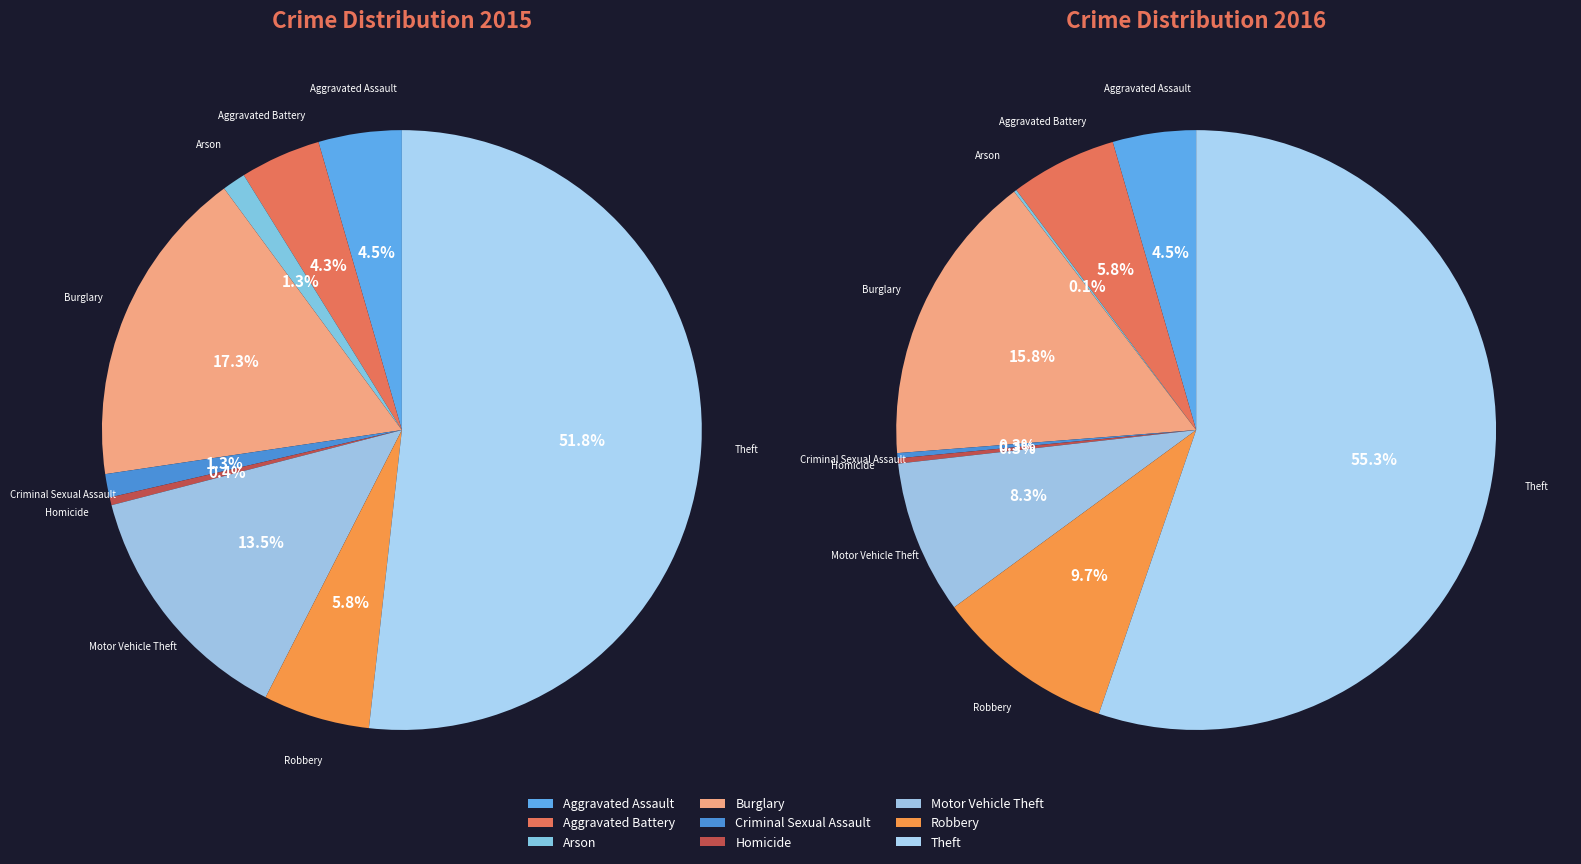

What is the total percentage of Burglary and Arson?

18.5%